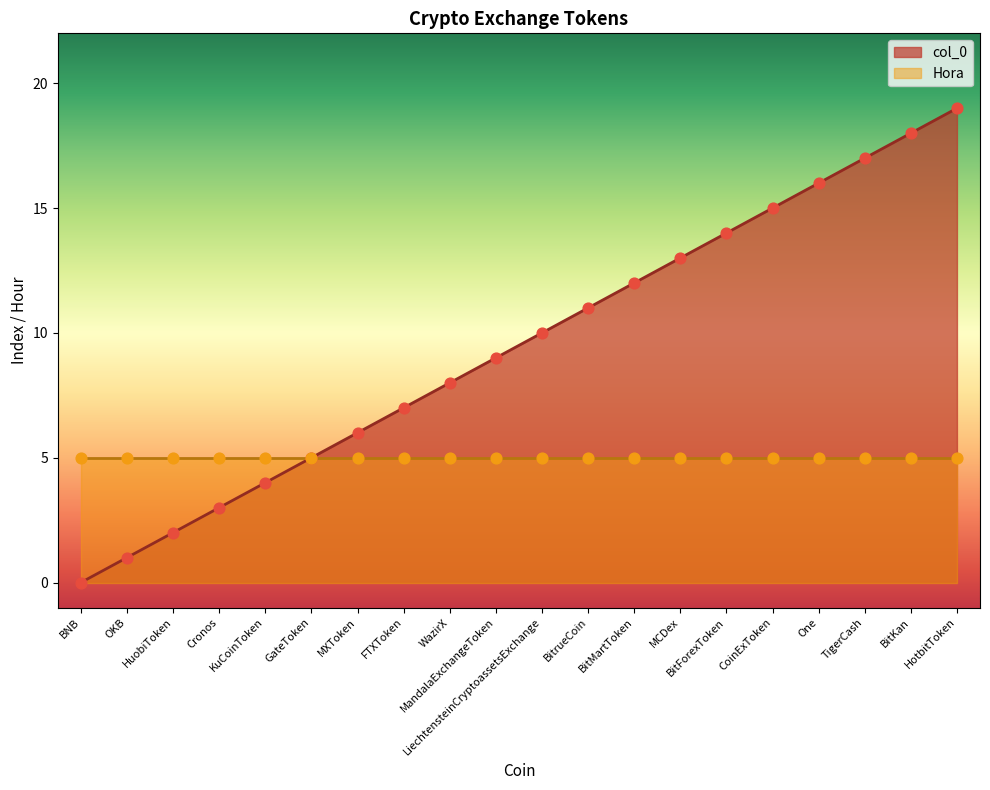

Approximately how many times larger is the value at CoinExToken compared to MandalaExchangeToken?

1.7